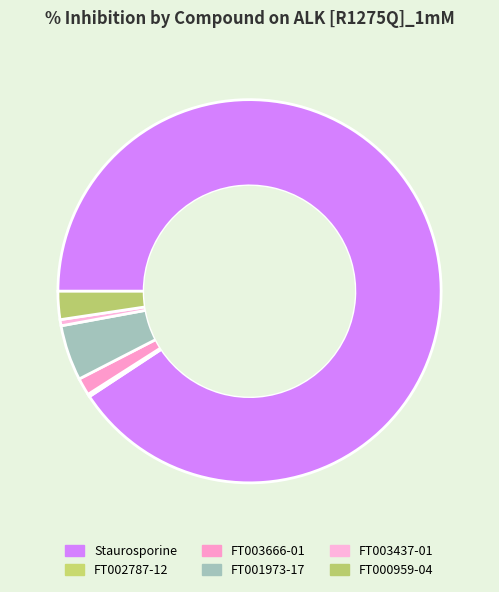

What is the change in value from FT003437-01 to FT000959-04?

+2.1